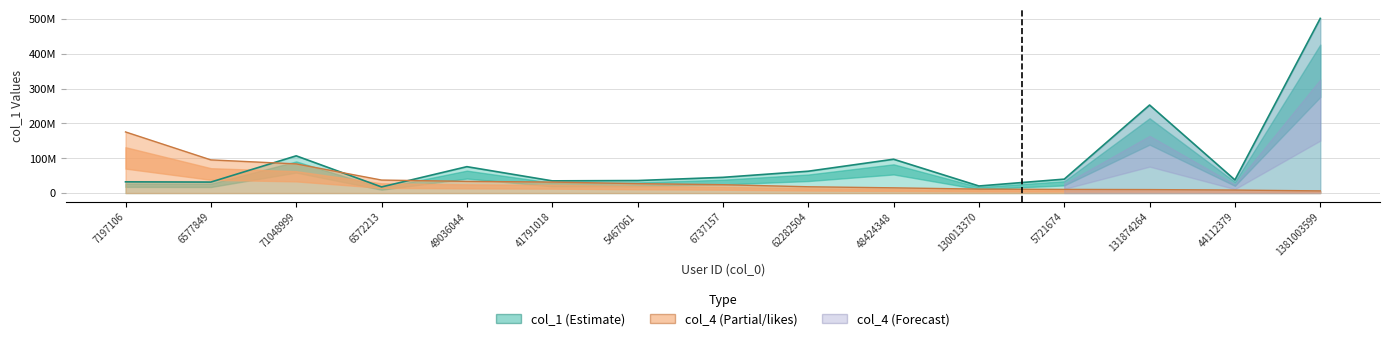

At which category is the sum across all series the highest?

1381003599